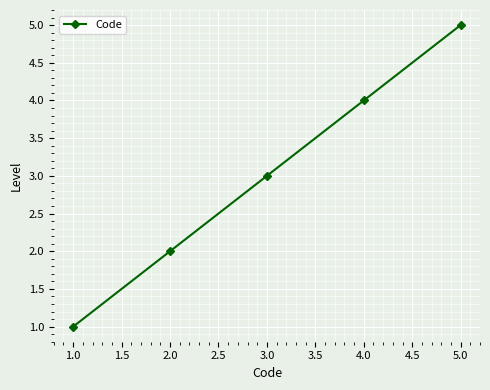

Which label corresponds to the smallest value in the chart?

1.0